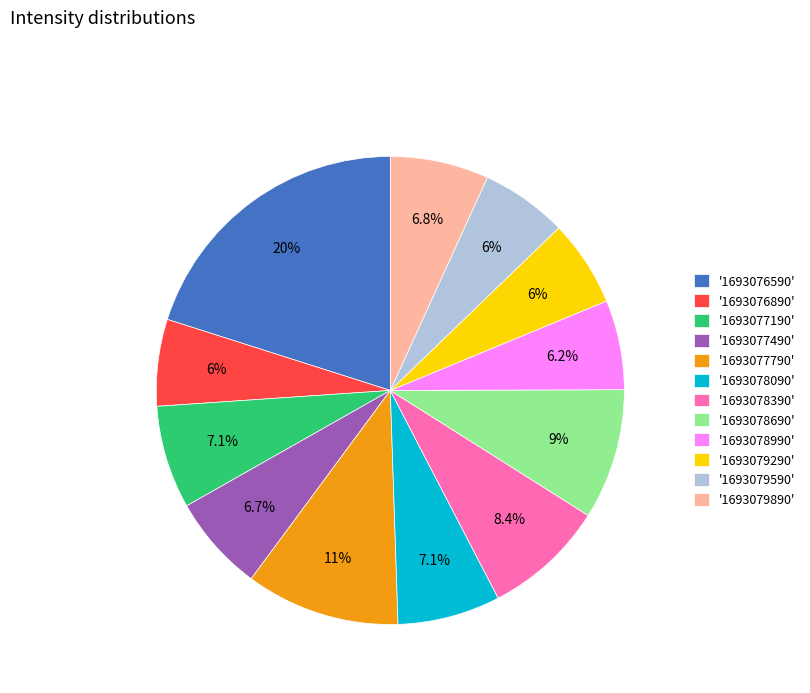

Do '1693079890' and '1693079290' together represent more than half of the pie?

No